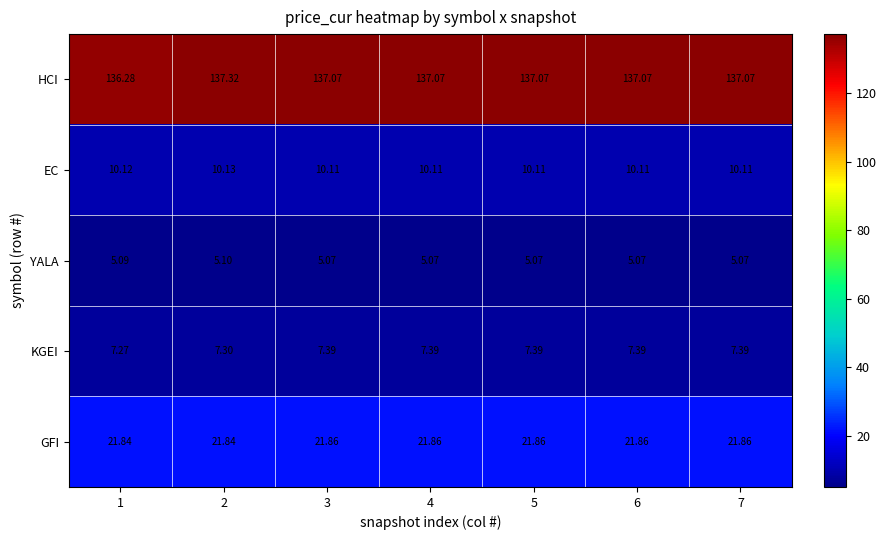

At 6, list the series in order from smallest to largest.

YALA, KGEI, EC, GFI, HCI